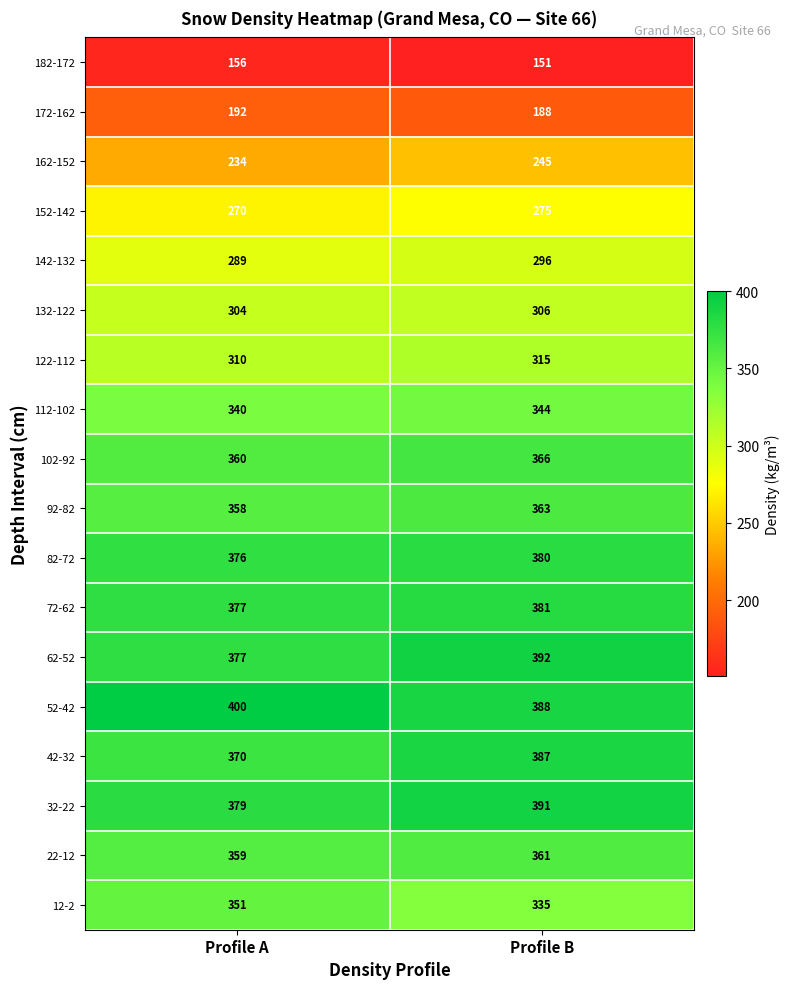

What is the difference between the maximum and minimum values in the 122-112 series?

5